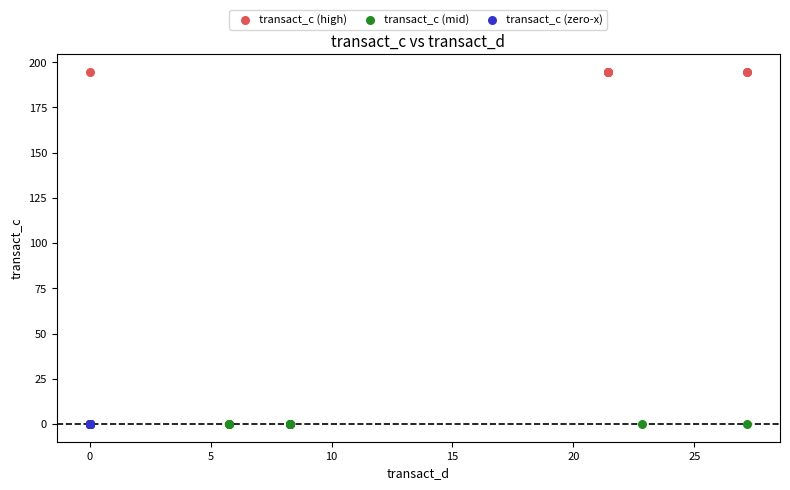

What are all the series names shown in the legend?

transact_c (high), transact_c (mid), transact_c (zero-x)